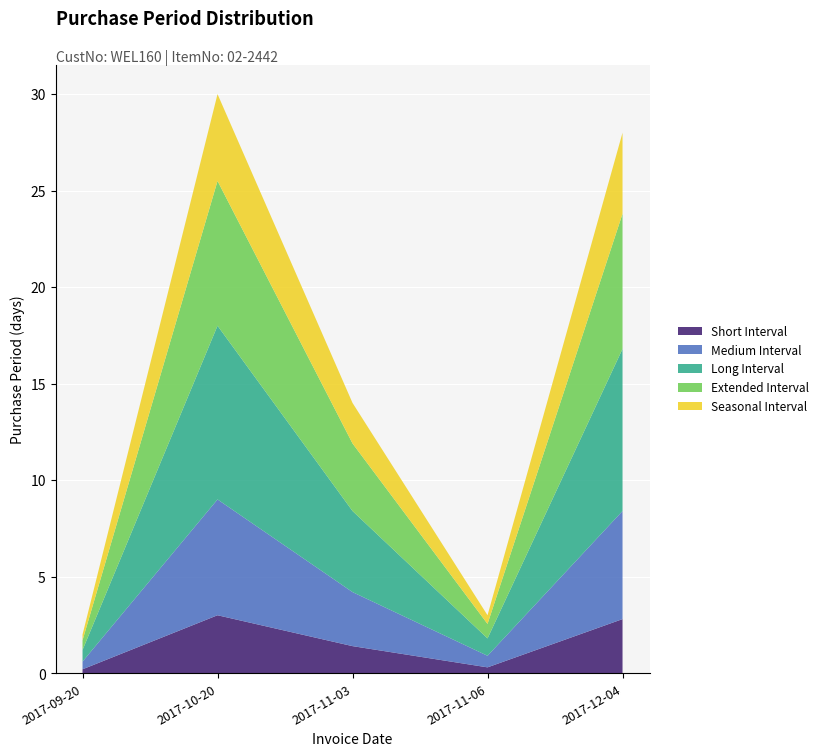

Reading left to right, what are all the values shown in this chart?

2	30	14	3	28